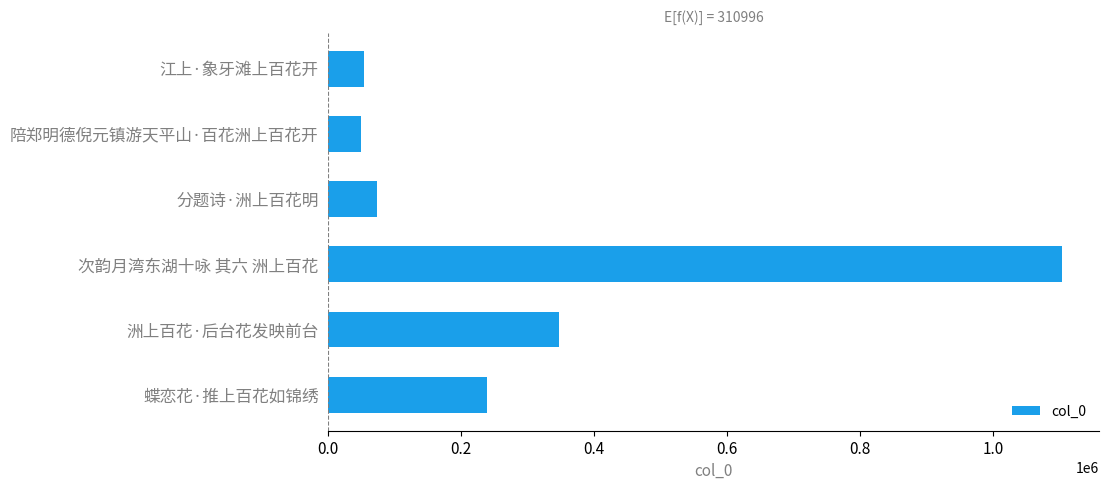

Reading bottom to top, extract all data points from this chart.

238882	347294	1103876	73328	48951	53646